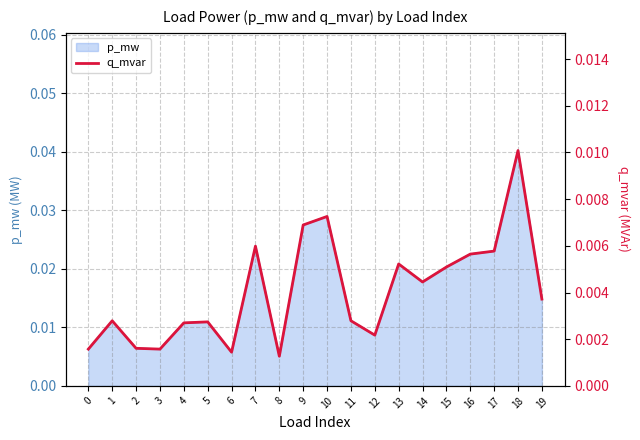

Which category has the highest value across all series?

18